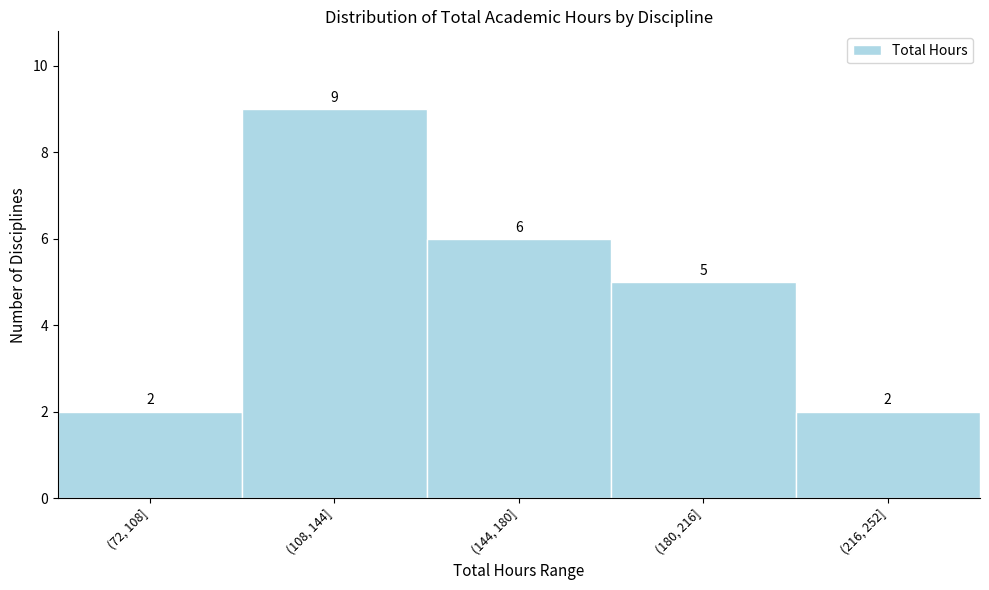

Reading left to right, transcribe all the data shown in this chart.

(72, 108]=2	(108, 144]=9	(144, 180]=6	(180, 216]=5	(216, 252]=2